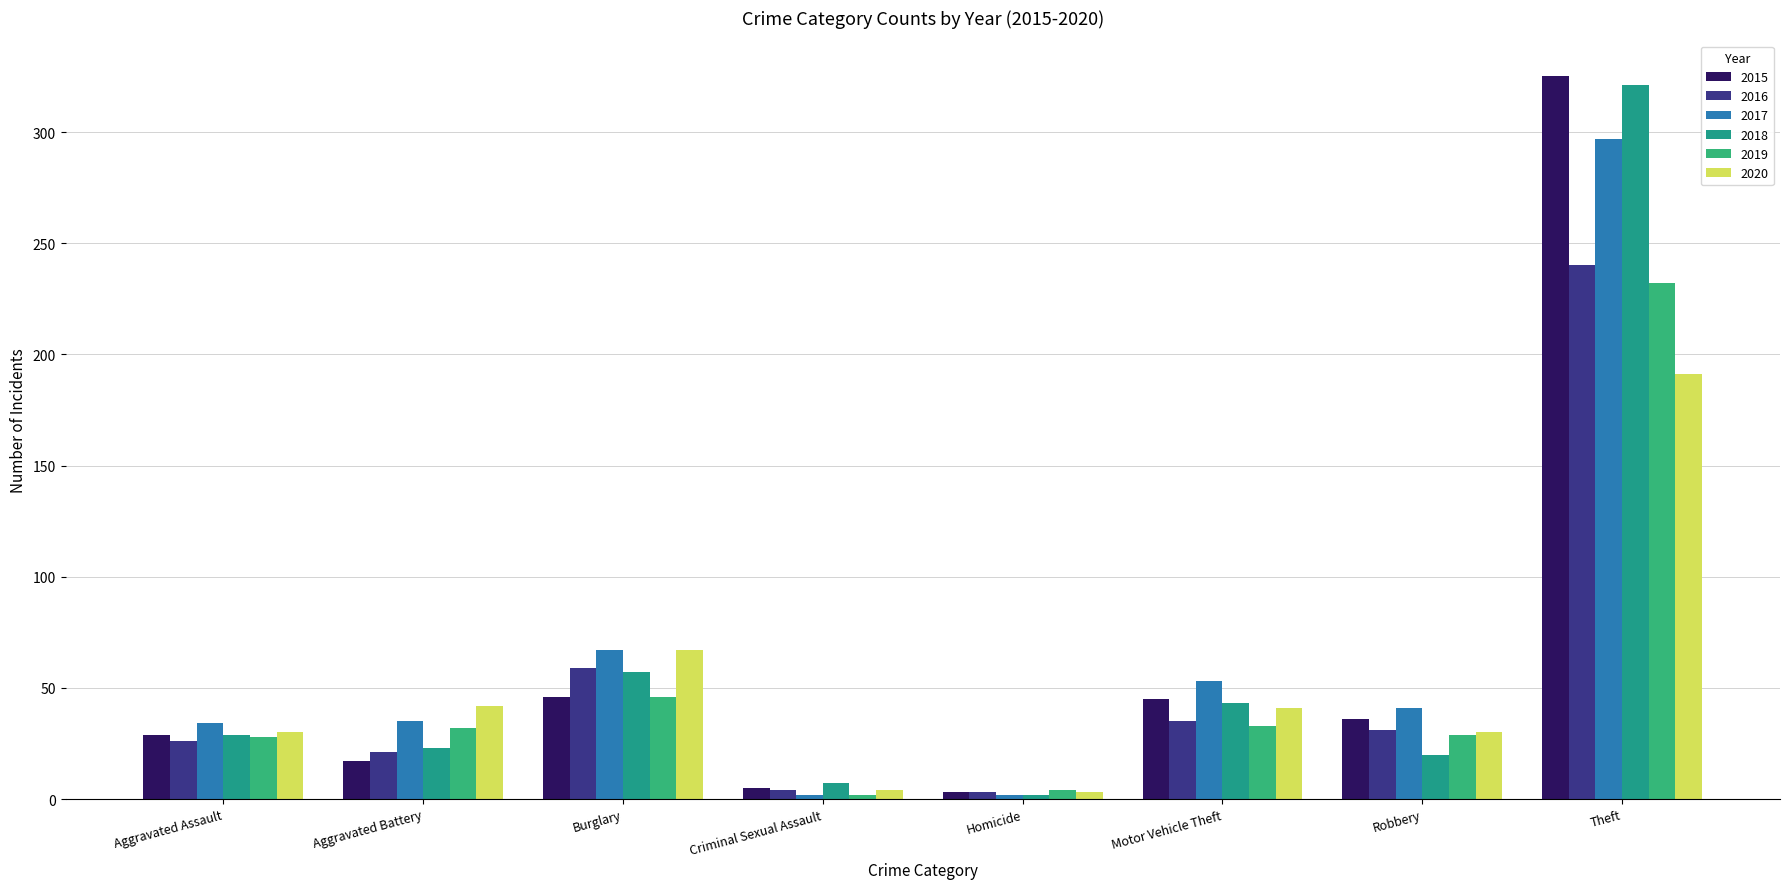

The 2020 series shows 278 at Theft. True or false?

False